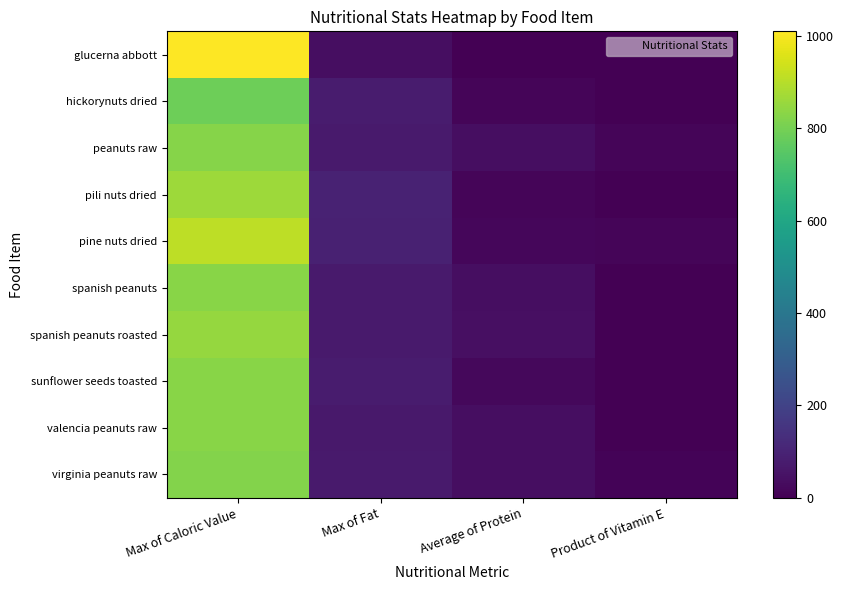

Reading left to right, what are all the values shown in this chart?

glucerna abbott: Max of Caloric Value=1010.0	Max of Fat=35.6	Average of Protein=0.0	Product of Vitamin E=0.0
hickorynuts dried: Max of Caloric Value=788.0	Max of Fat=77.2	Average of Protein=15.3	Product of Vitamin E=0.0
peanuts raw: Max of Caloric Value=828.0	Max of Fat=71.9	Average of Protein=37.7	Product of Vitamin E=12.2
pili nuts dried: Max of Caloric Value=863.0	Max of Fat=95.5	Average of Protein=13.0	Product of Vitamin E=0.0
pine nuts dried: Max of Caloric Value=909.0	Max of Fat=92.3	Average of Protein=18.5	Product of Vitamin E=12.6
spanish peanuts: Max of Caloric Value=832.0	Max of Fat=72.4	Average of Protein=38.2	Product of Vitamin E=0.0
spanish peanuts roasted: Max of Caloric Value=851.0	Max of Fat=72.1	Average of Protein=41.2	Product of Vitamin E=0.0
sunflower seeds toasted: Max of Caloric Value=829.0	Max of Fat=76.1	Average of Protein=23.1	Product of Vitamin E=0.0
valencia peanuts raw: Max of Caloric Value=832.0	Max of Fat=69.5	Average of Protein=36.6	Product of Vitamin E=0.0
virginia peanuts raw: Max of Caloric Value=822.0	Max of Fat=71.2	Average of Protein=36.8	Product of Vitamin E=9.6